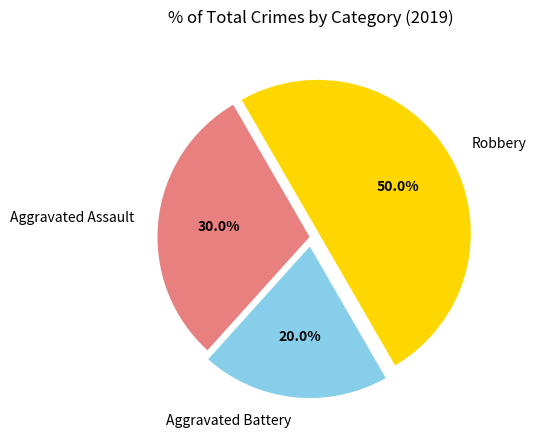

To the nearest percent, what percentage of the pie is Robbery?

50%